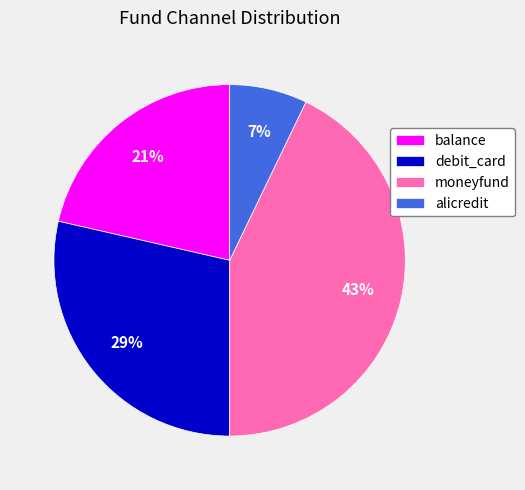

Do alicredit and balance together represent more than half of the pie?

No